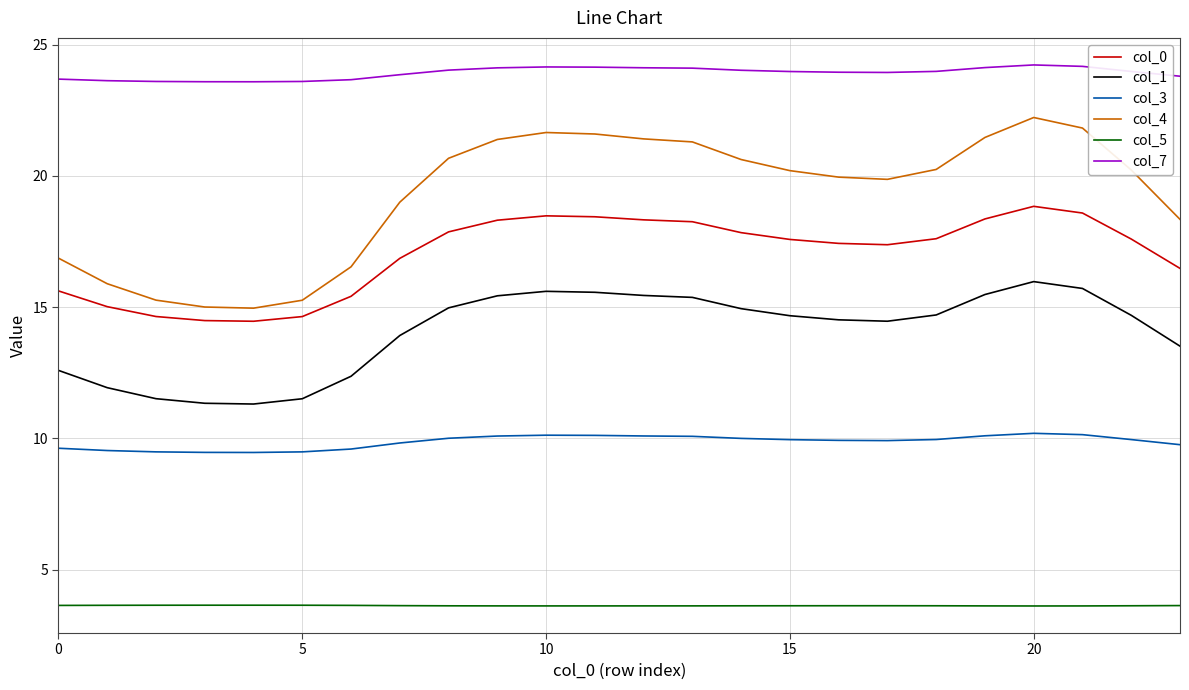

What is the difference between the maximum and minimum values in the col_4 series?

7.3